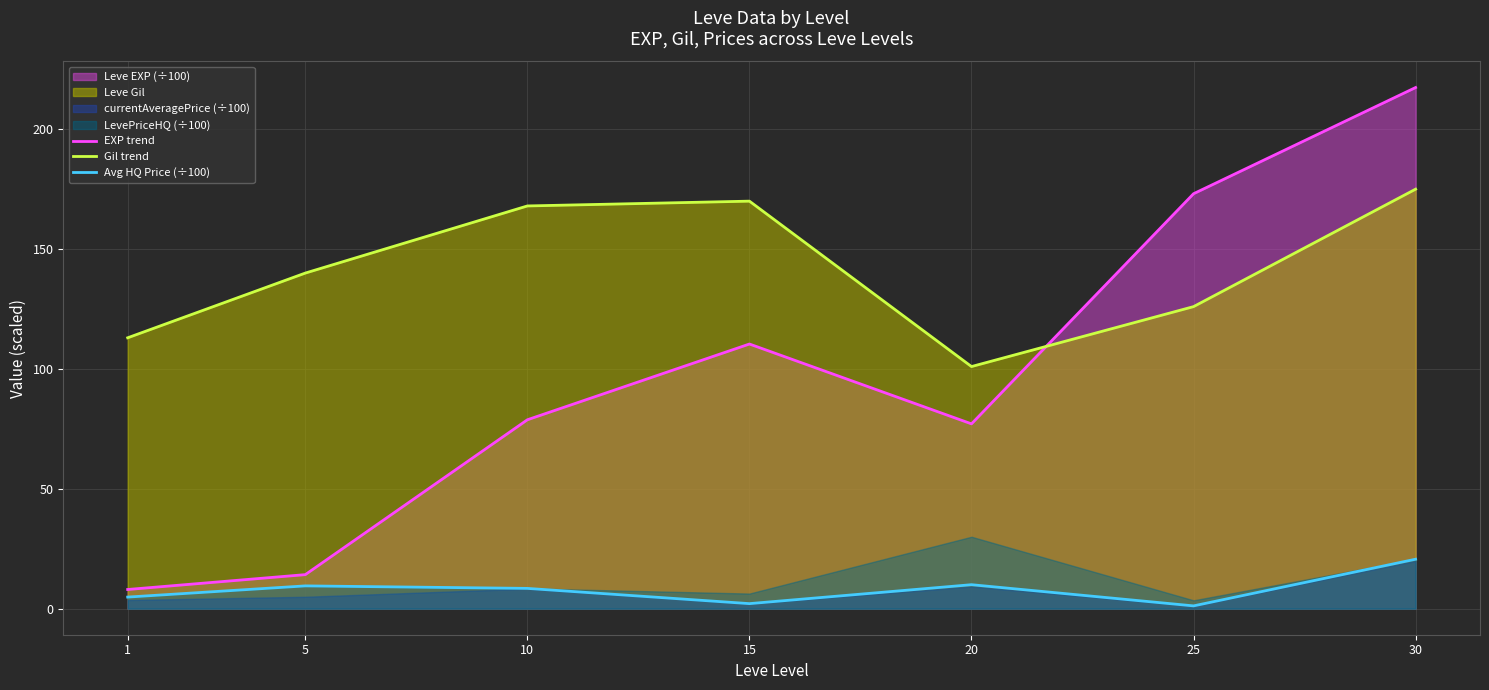

Reading left to right, list all the values displayed in this chart.

EXP trend: 1=8.0	5=14.2	10=78.8	15=110.4	20=77.1	25=173.1	30=217.4
Gil trend: 1=113.0	5=140.0	10=168.0	15=170.0	20=101.0	25=126.0	30=175.0
Avg HQ Price (÷100): 1=4.8	5=9.5	10=8.5	15=2.1	20=10.0	25=1.2	30=20.6